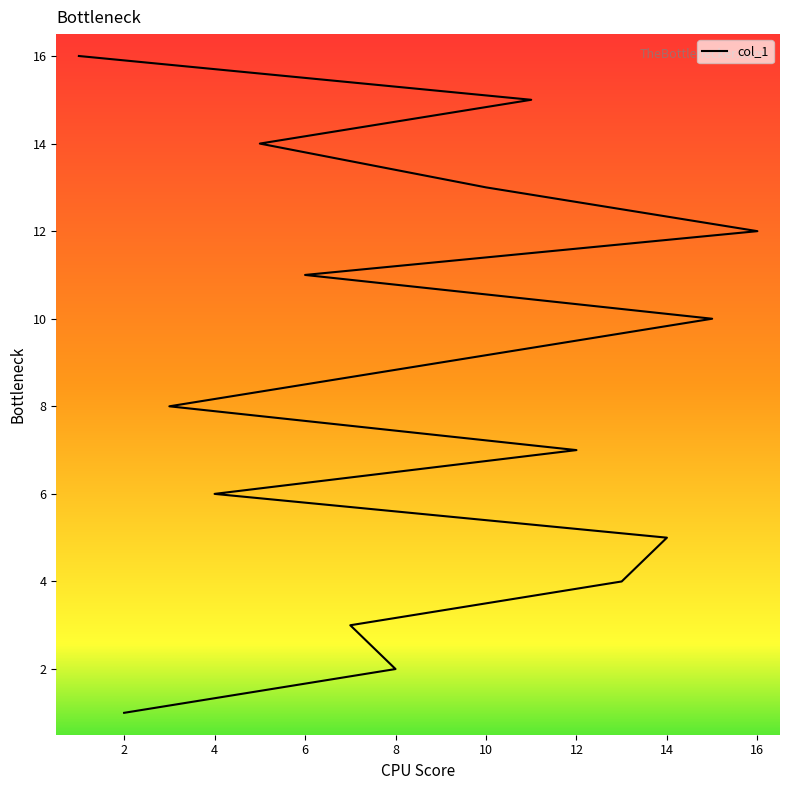

Between 5 and 8, which is larger?

5